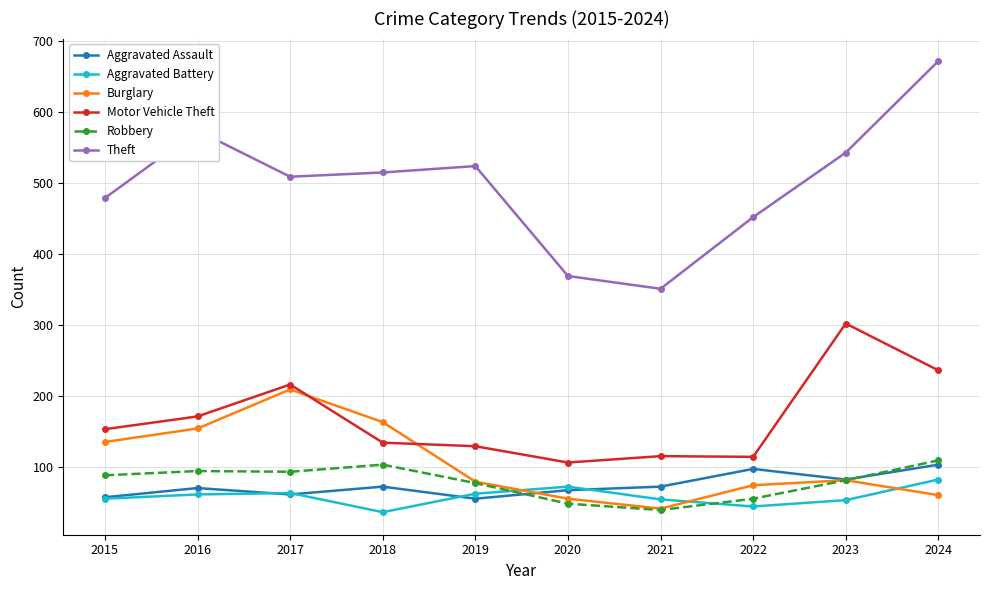

How many interior local peaks does the Burglary series have?

2